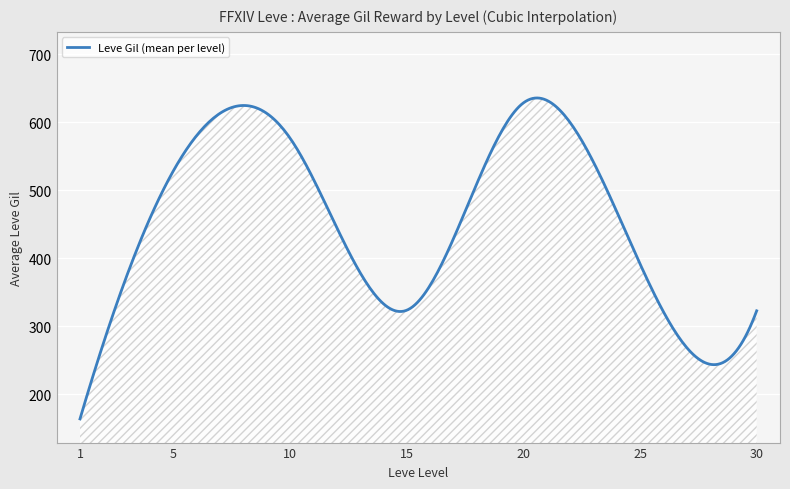

What is the maximum value shown in the chart?

635.7